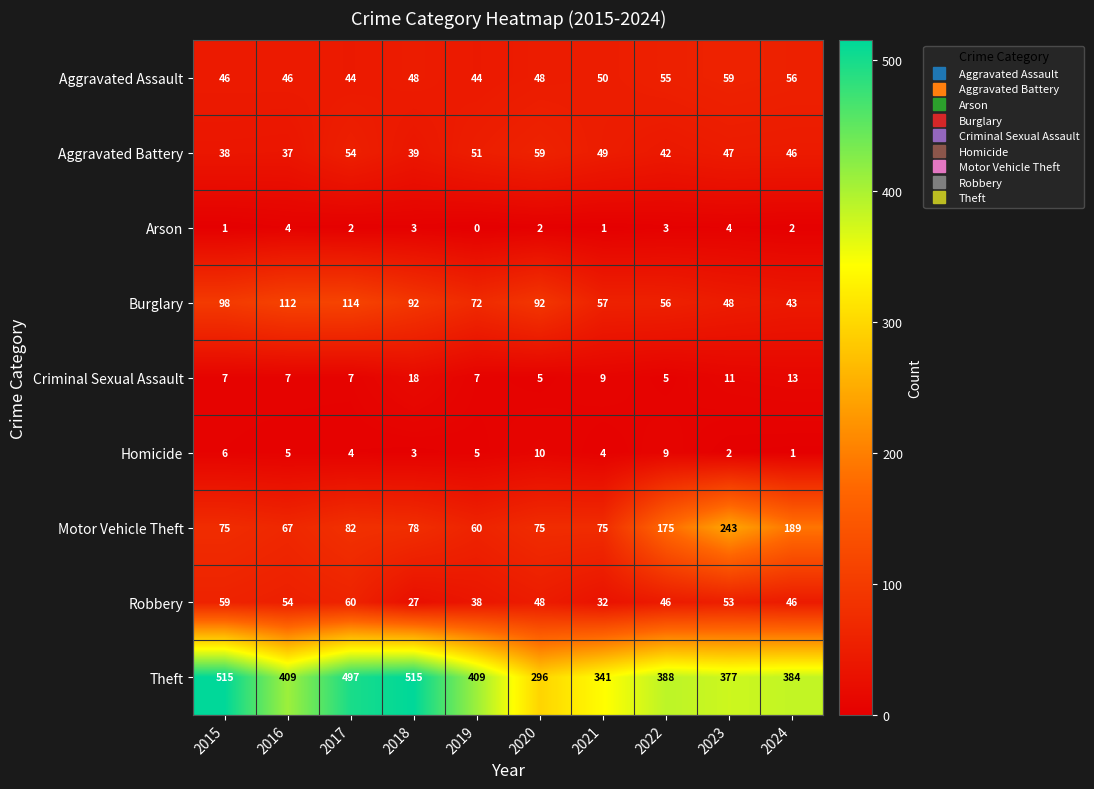

The value of Burglary at 2018 is 133. True or false?

False